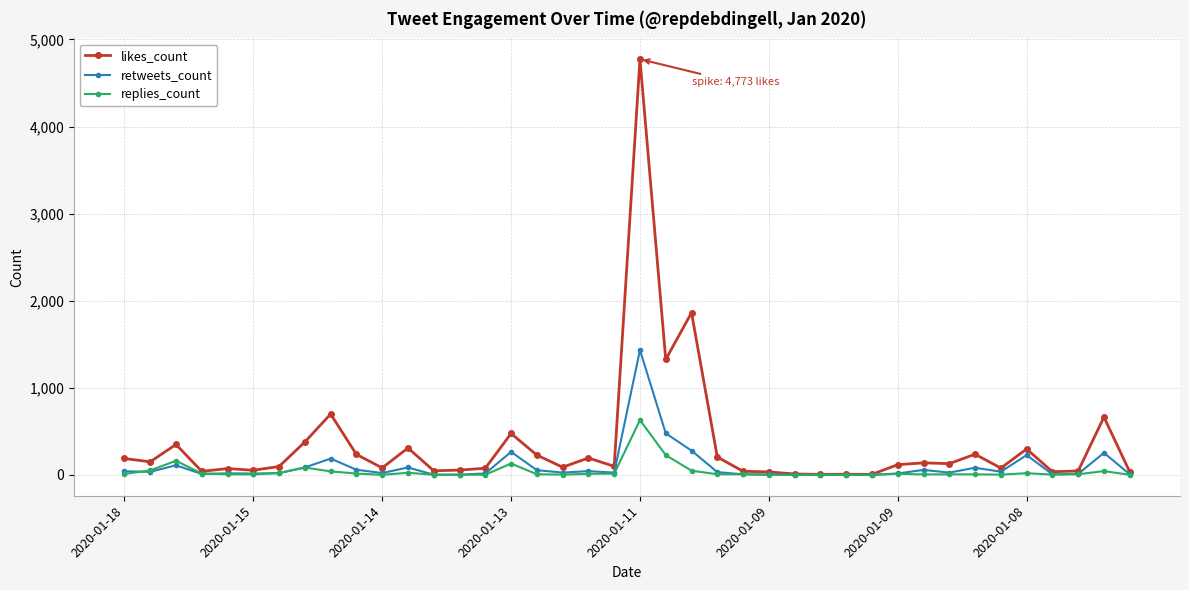

True or false: replies_count has more than 2 points higher than both neighbors.

True